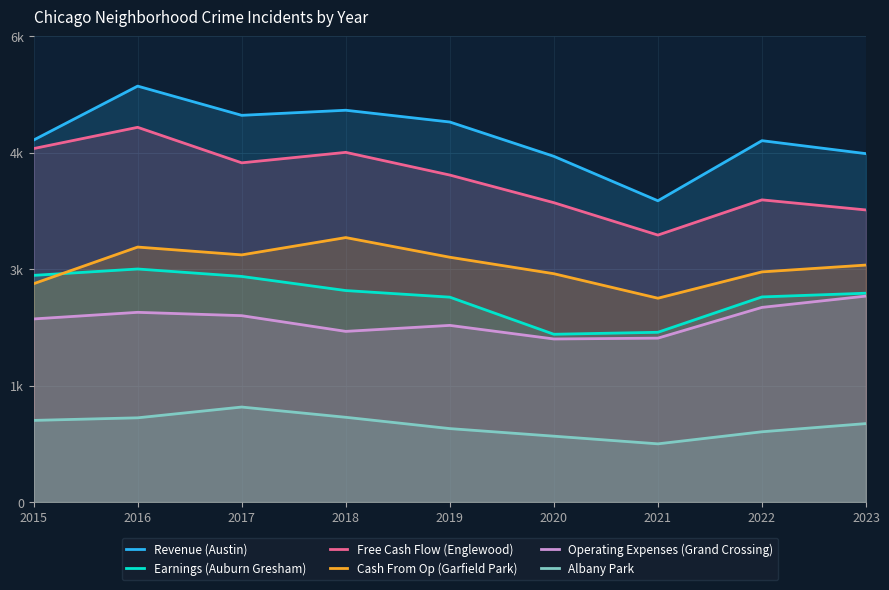

How many data points in Free Cash Flow (Englewood) are less than 4309?

4